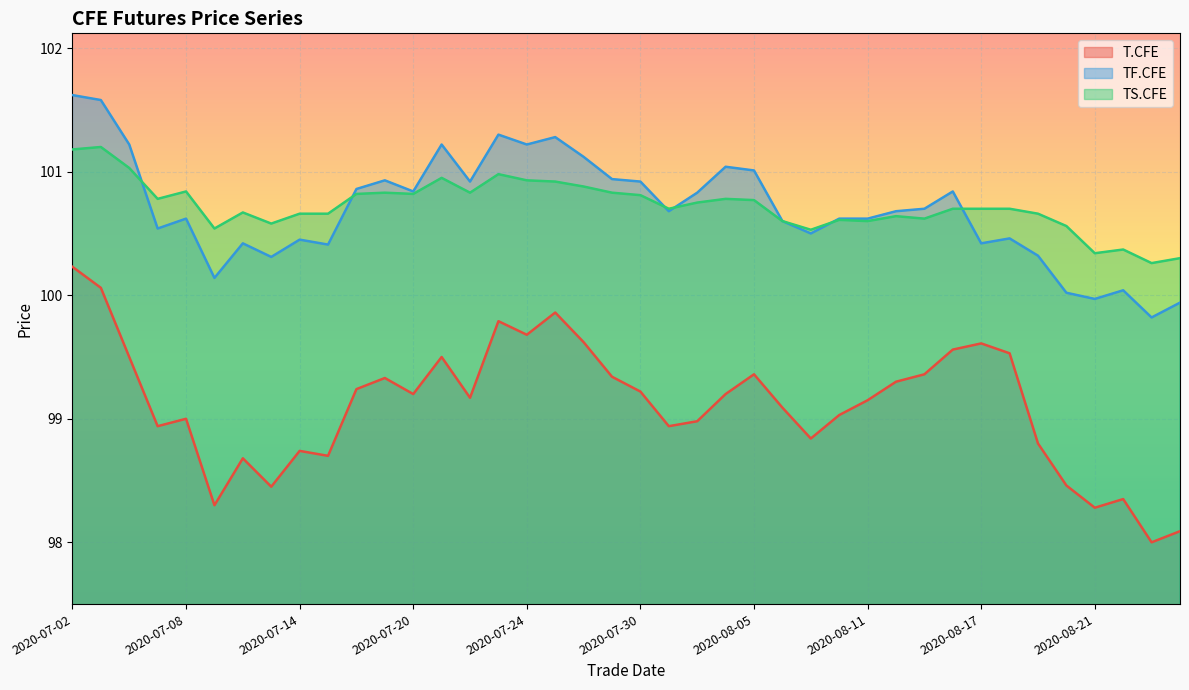

Where is the first local maximum for TS.CFE?

2020-07-03